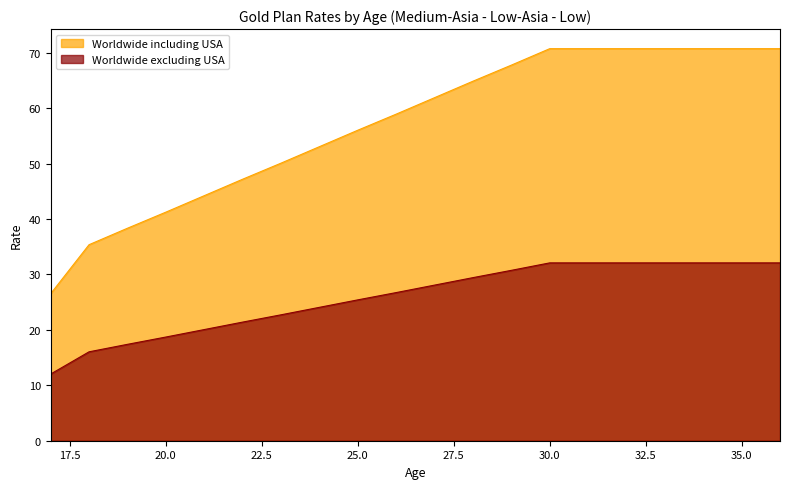

Which label corresponds to the largest value in the chart?

30